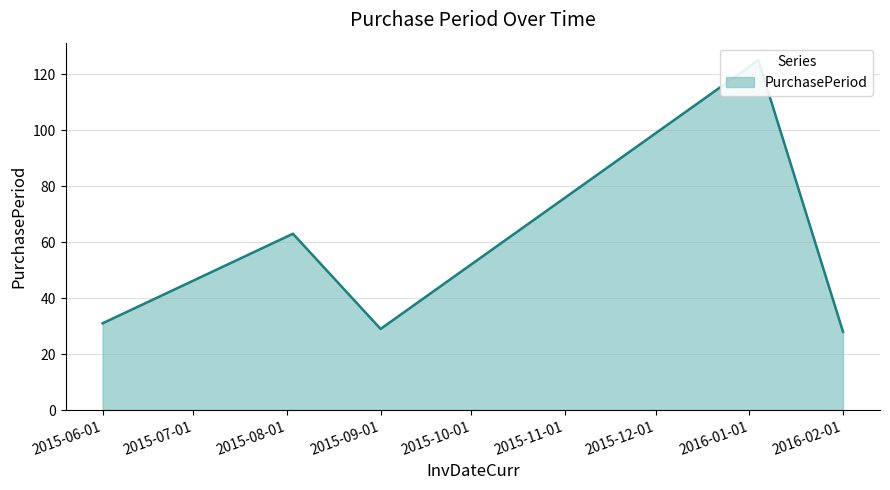

Reading left to right, transcribe all the data shown in this chart.

31	63	29	125	28